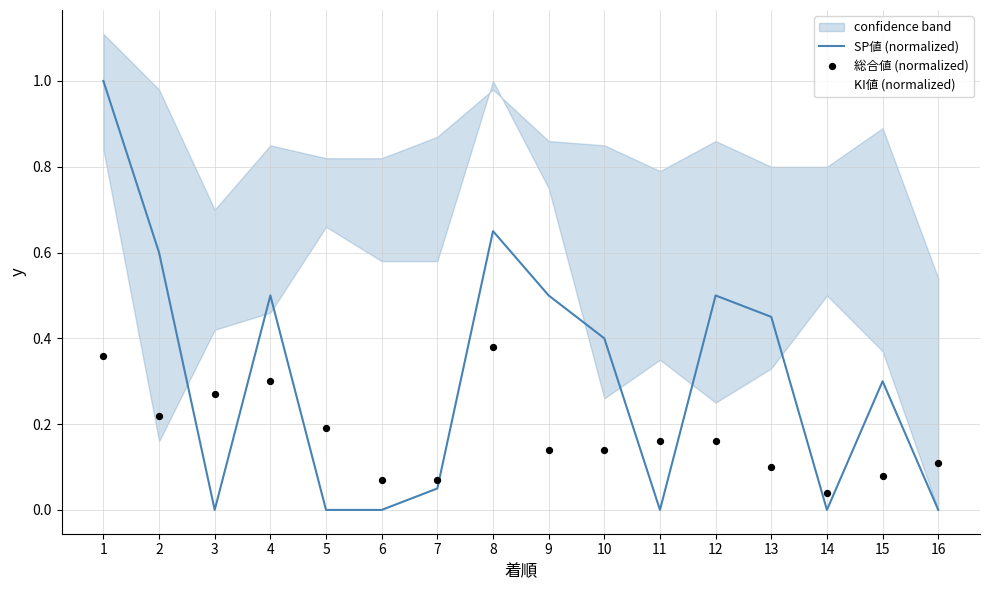

Which series reaches the minimum Y coordinate?

SP値 (normalized)